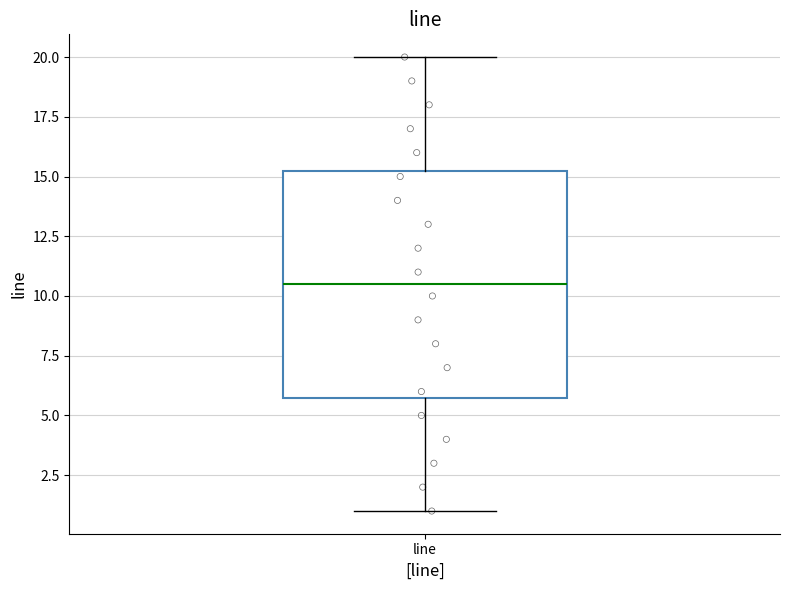

Where is the upper edge of the box for line on the y-axis? The values are not printed on the chart, so give them approximately, as read against the axis.

15.5